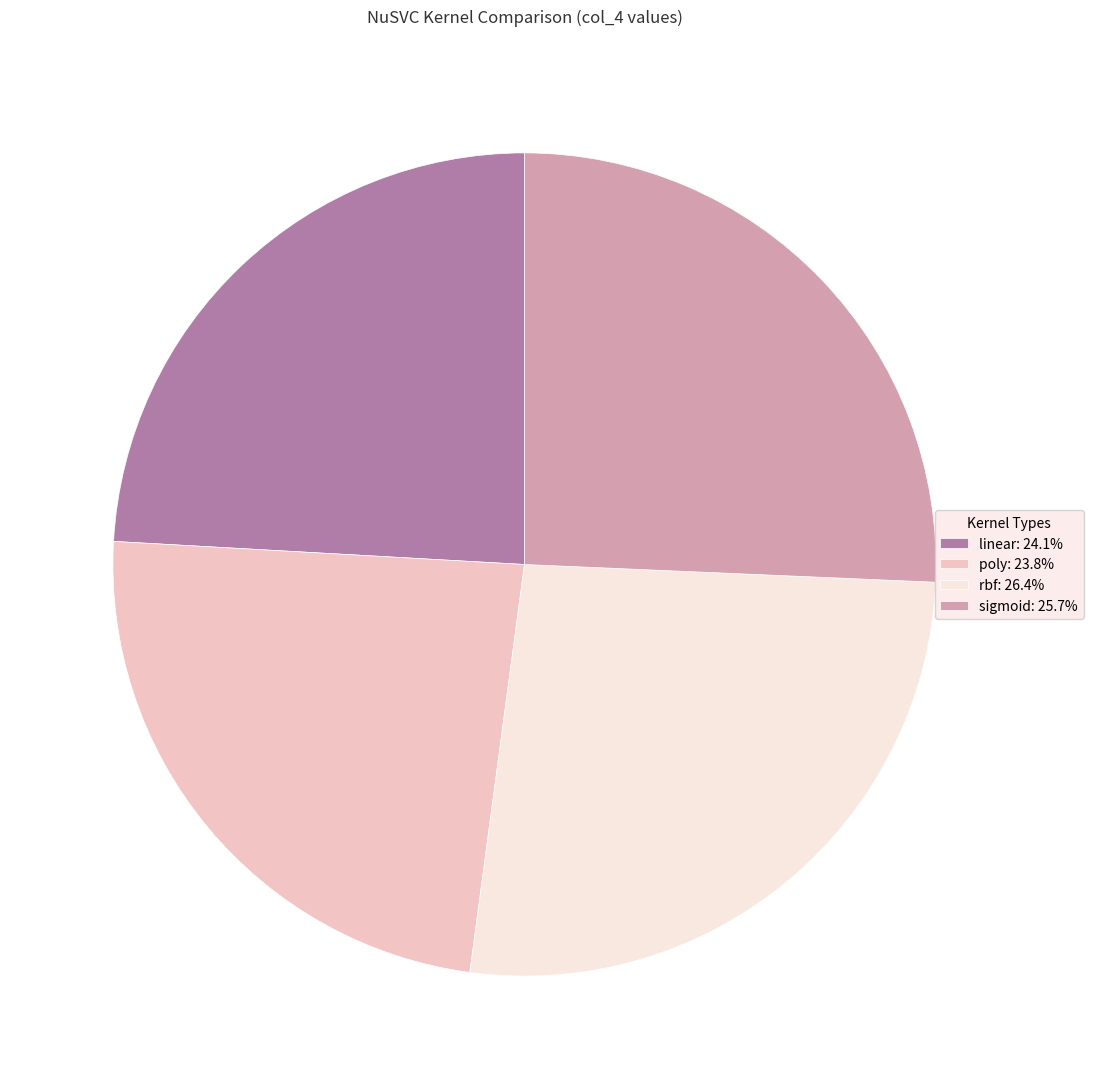

Does linear: 24.1% represent more than half of the total?

No